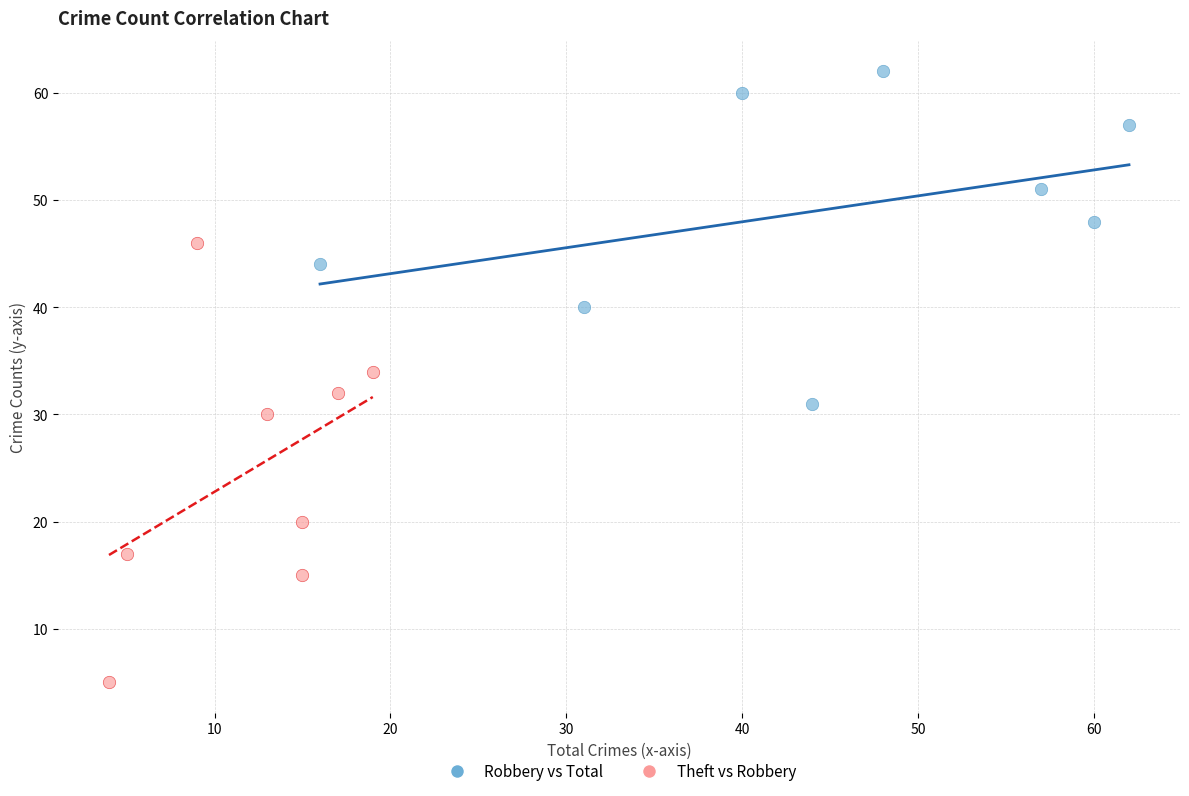

Which series has the largest Y range (max minus min)?

Theft vs Robbery